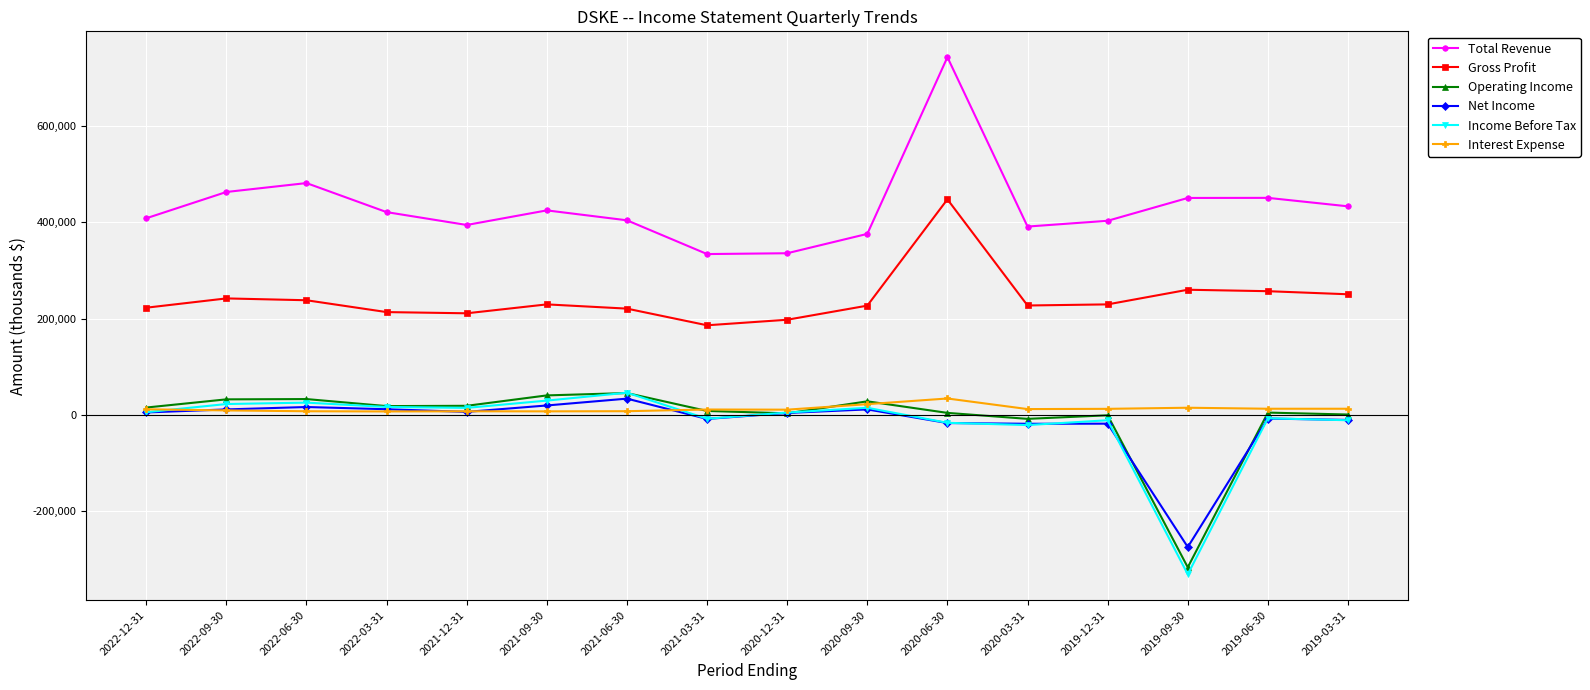

At how many categories does at least one series exceed 566737?

1